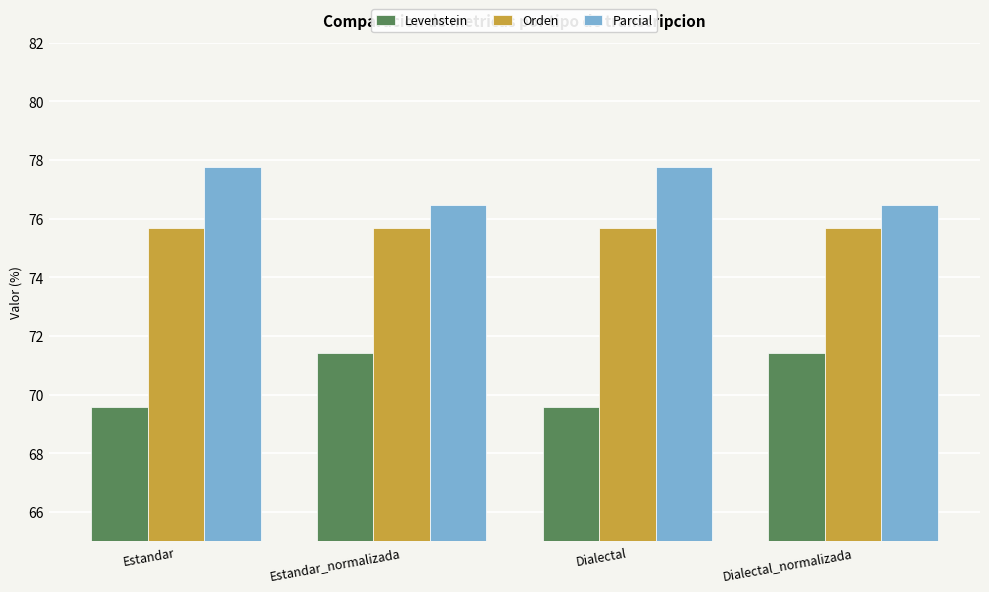

What is the smallest value displayed?

69.6